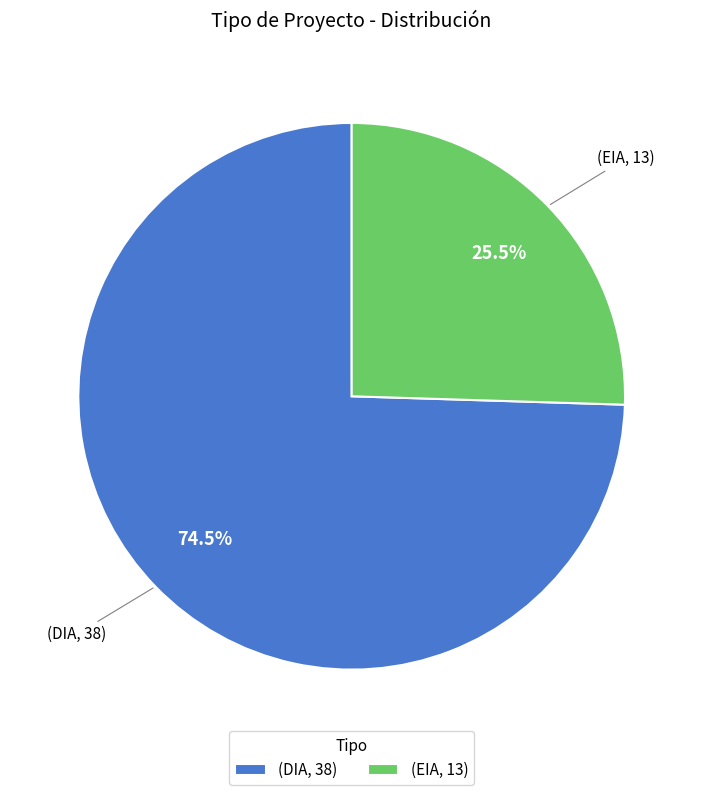

What is the smallest slice in the pie chart?

(EIA, 13)